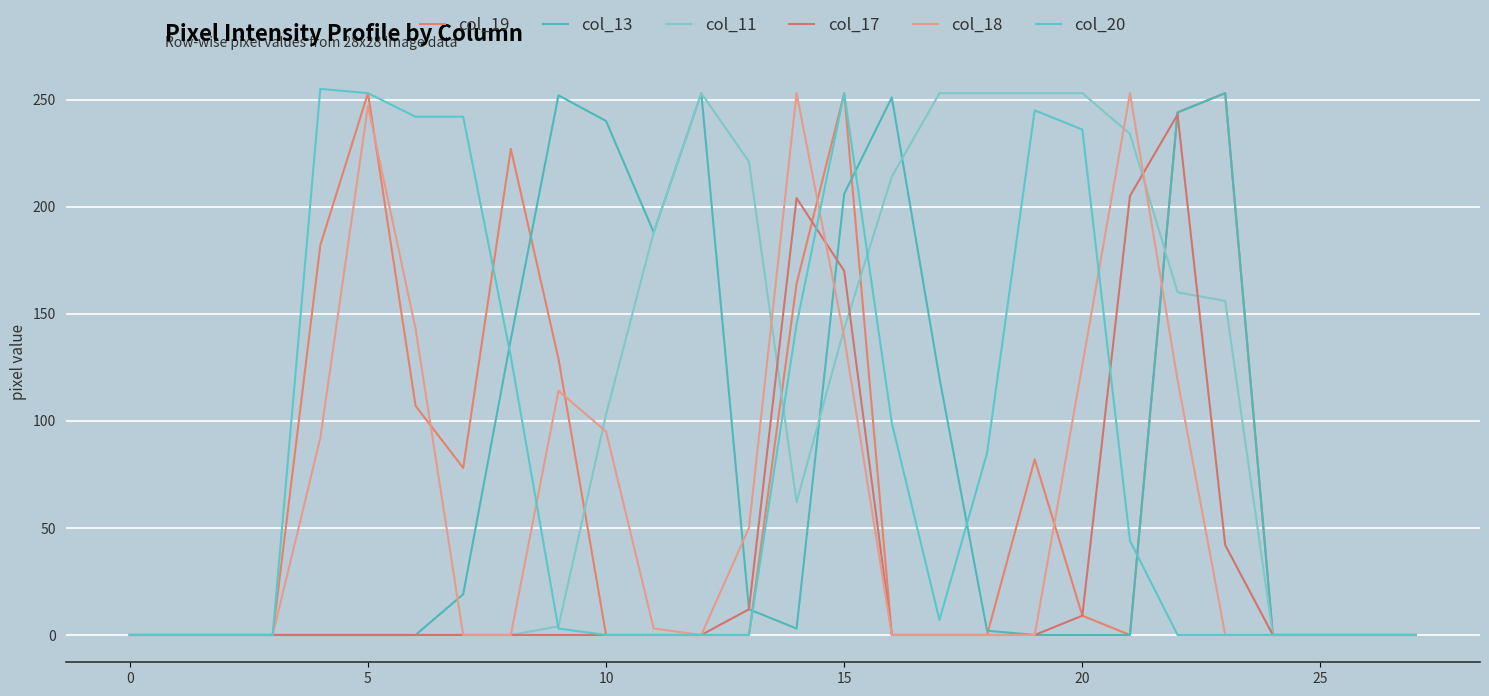

Reading left to right, list all the values displayed in this chart.

col_19: 0	0	0	0	182	253	107	78	227	129	0	0	0	0	164	253	0	0	0	82	9	0	244	253	0	0	0	0
col_13: 0	0	0	0	0	0	0	19	138	252	240	188	253	12	3	206	251	120	2	0	0	0	244	253	0	0	0	0
col_11: 0	0	0	0	0	0	0	0	0	4	103	188	253	221	62	143	214	253	253	253	253	234	160	156	0	0	0	0
col_17: 0	0	0	0	0	0	0	0	0	0	0	0	0	12	204	170	0	0	0	0	9	205	243	42	0	0	0	0
col_18: 0	0	0	0	92	247	143	0	0	114	95	3	0	50	253	139	0	0	0	0	126	253	119	0	0	0	0	0
col_20: 0	0	0	0	255	253	242	242	130	3	0	0	0	0	145	253	99	7	85	245	236	44	0	0	0	0	0	0